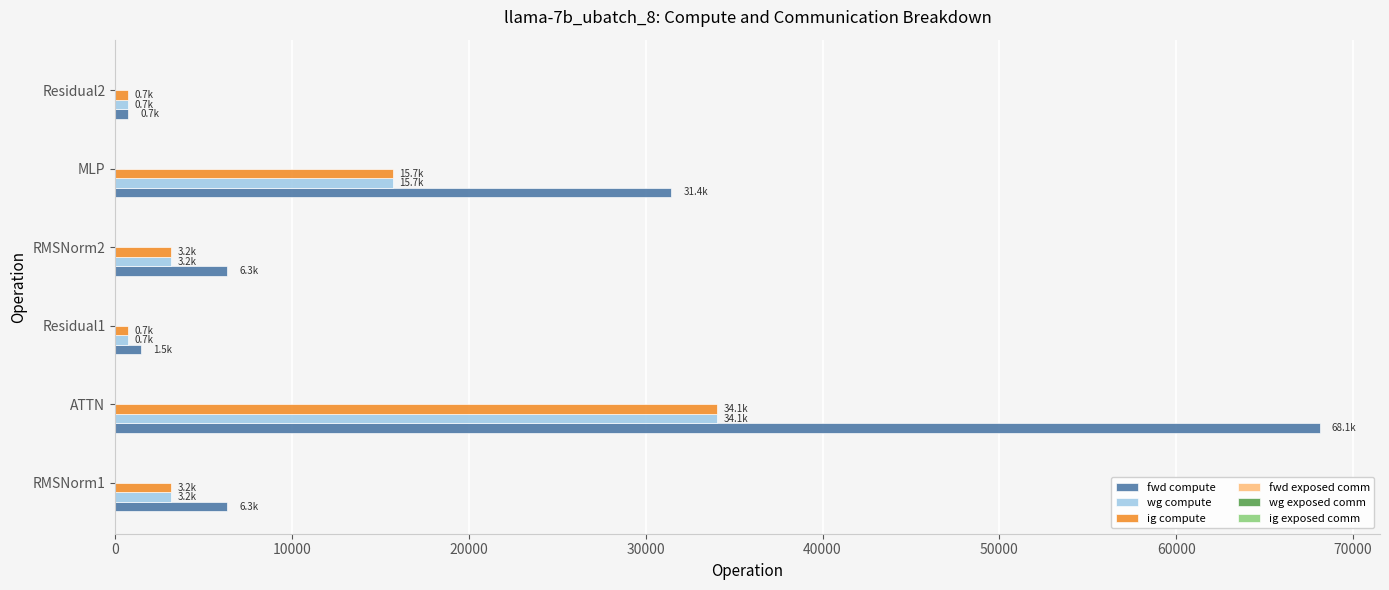

Between Residual1 and RMSNorm2, which series saw the biggest shift?

fwd compute